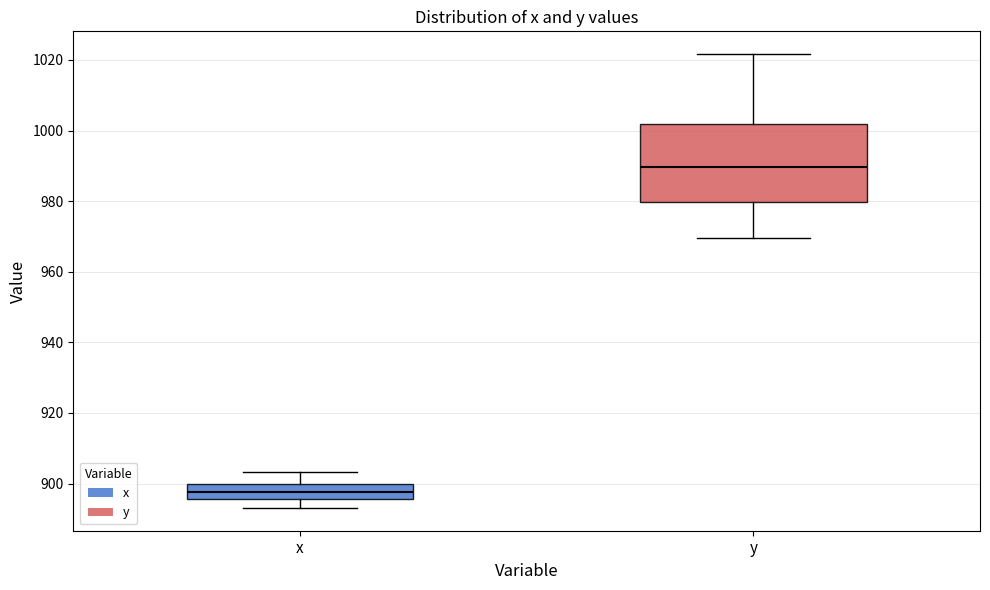

Where does the upper whisker of the box for x end on the y-axis? The values are not printed on the chart, so give them approximately, as read against the axis.

904